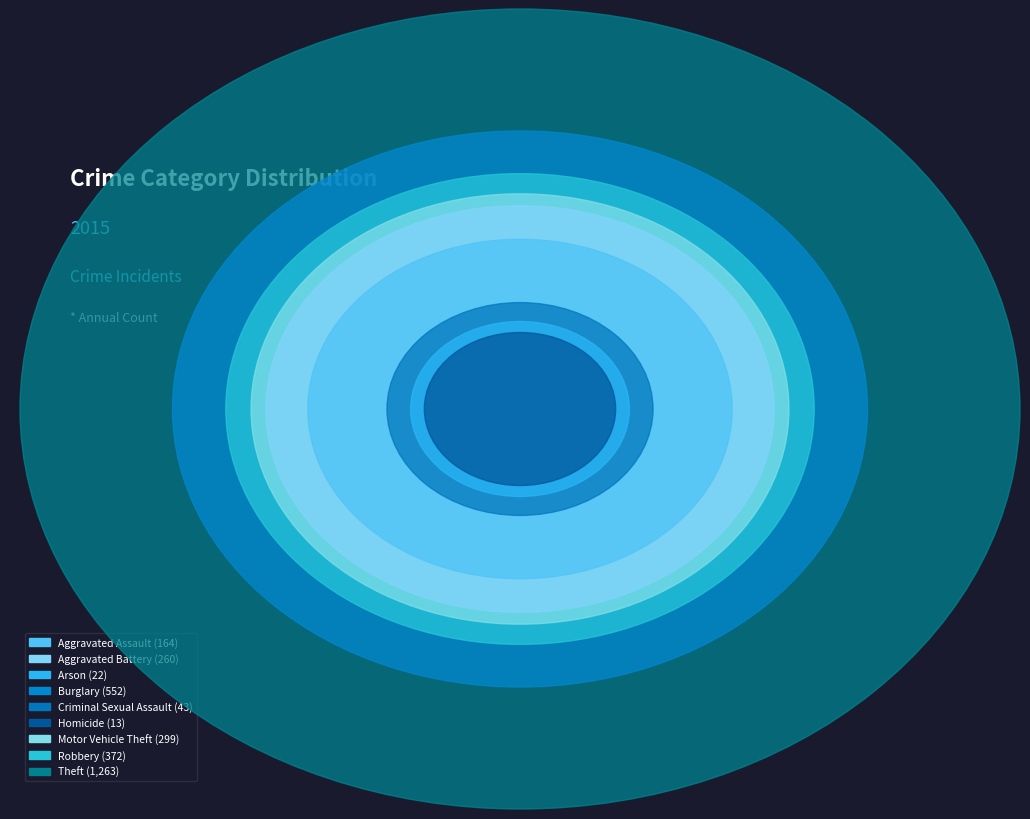

Rank the categories by value from lowest to highest.

Homicide, Arson, Criminal Sexual Assault, Aggravated Assault, Aggravated Battery, Motor Vehicle Theft, Robbery, Burglary, Theft